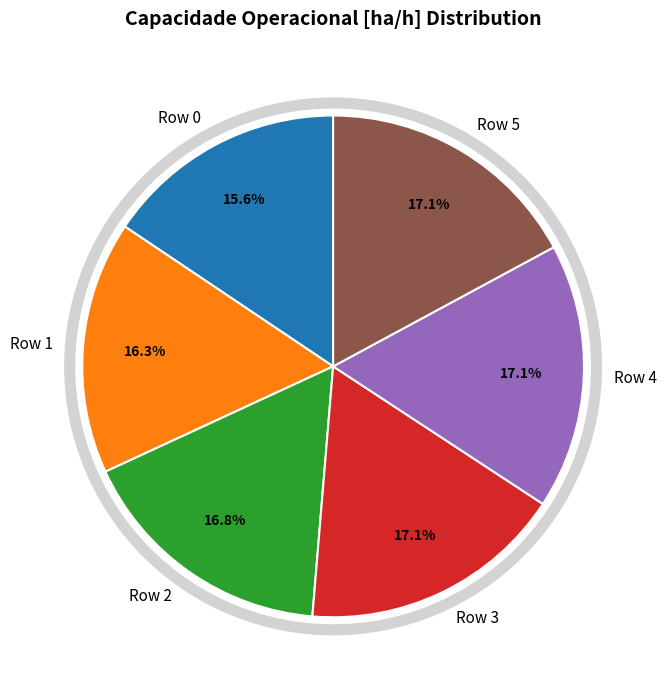

Which slice is the smallest?

Row 0